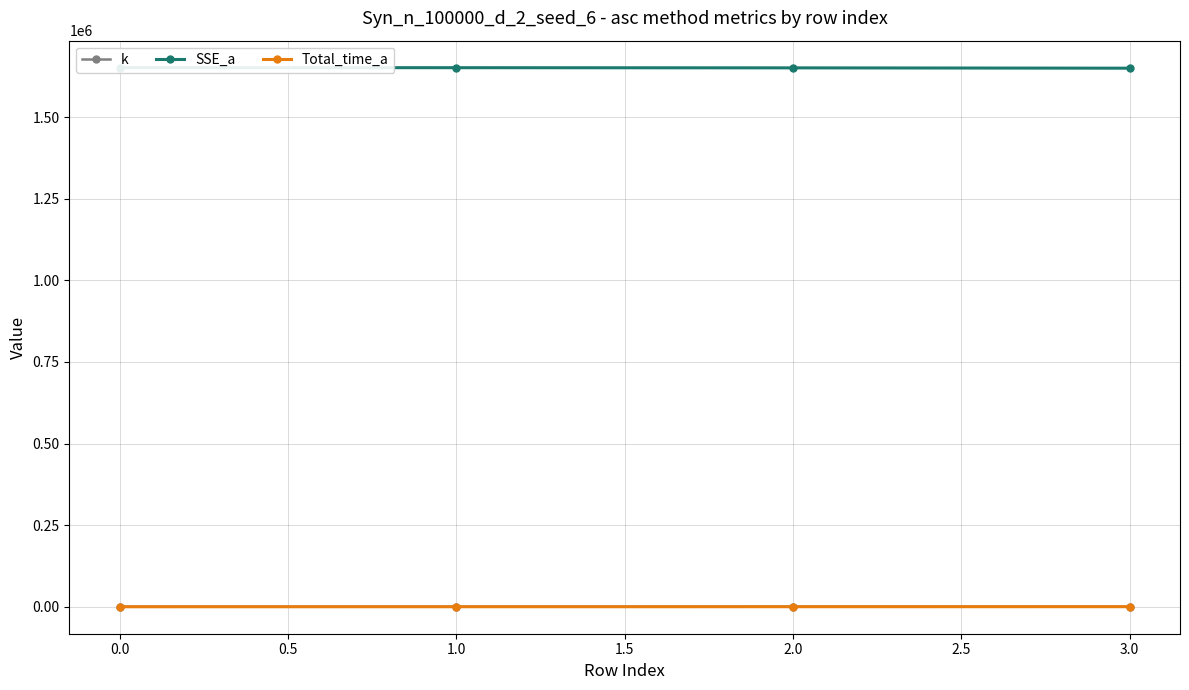

Is it true that k equals 3.0 at 0.0?

True